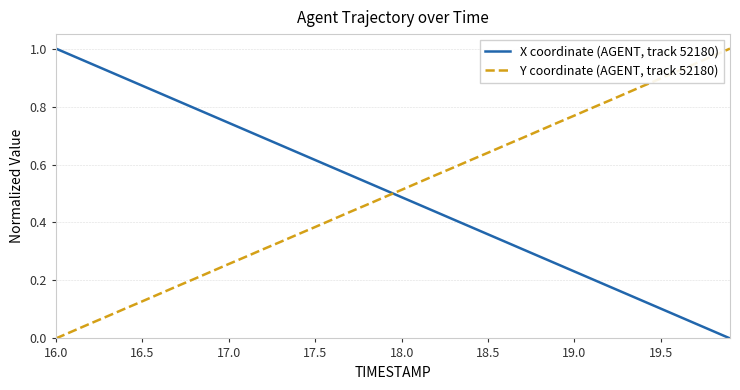

True or false: Y coordinate (AGENT, track 52180) and X coordinate (AGENT, track 52180) cross at least once.

True